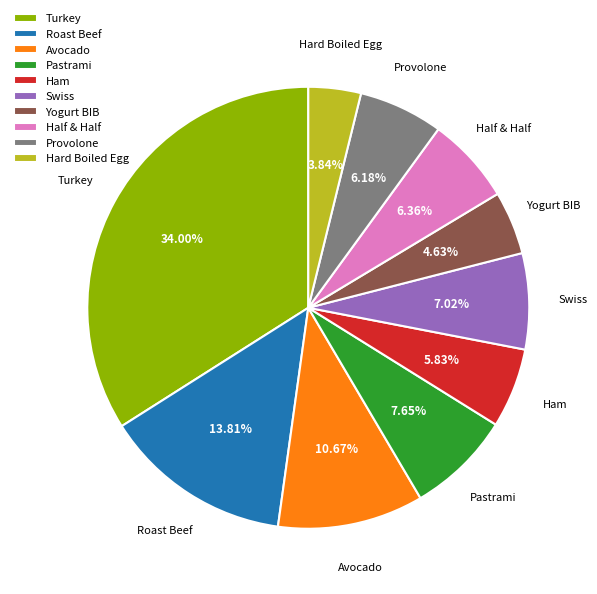

Which has a higher value, Swiss or Provolone?

Swiss